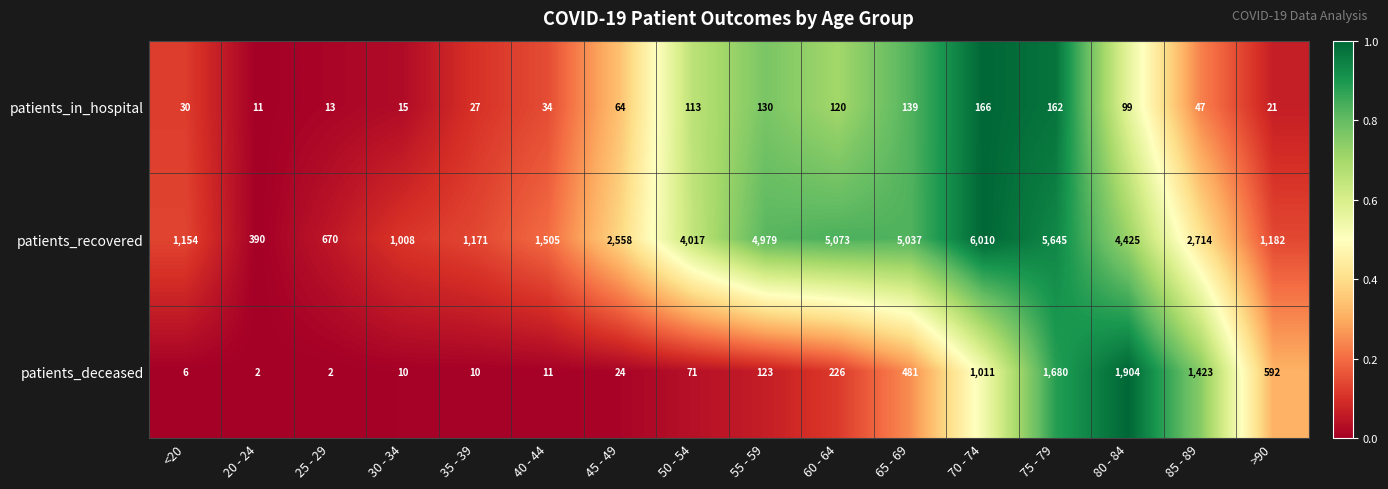

At which label does patients_in_hospital reach its minimum?

20 - 24